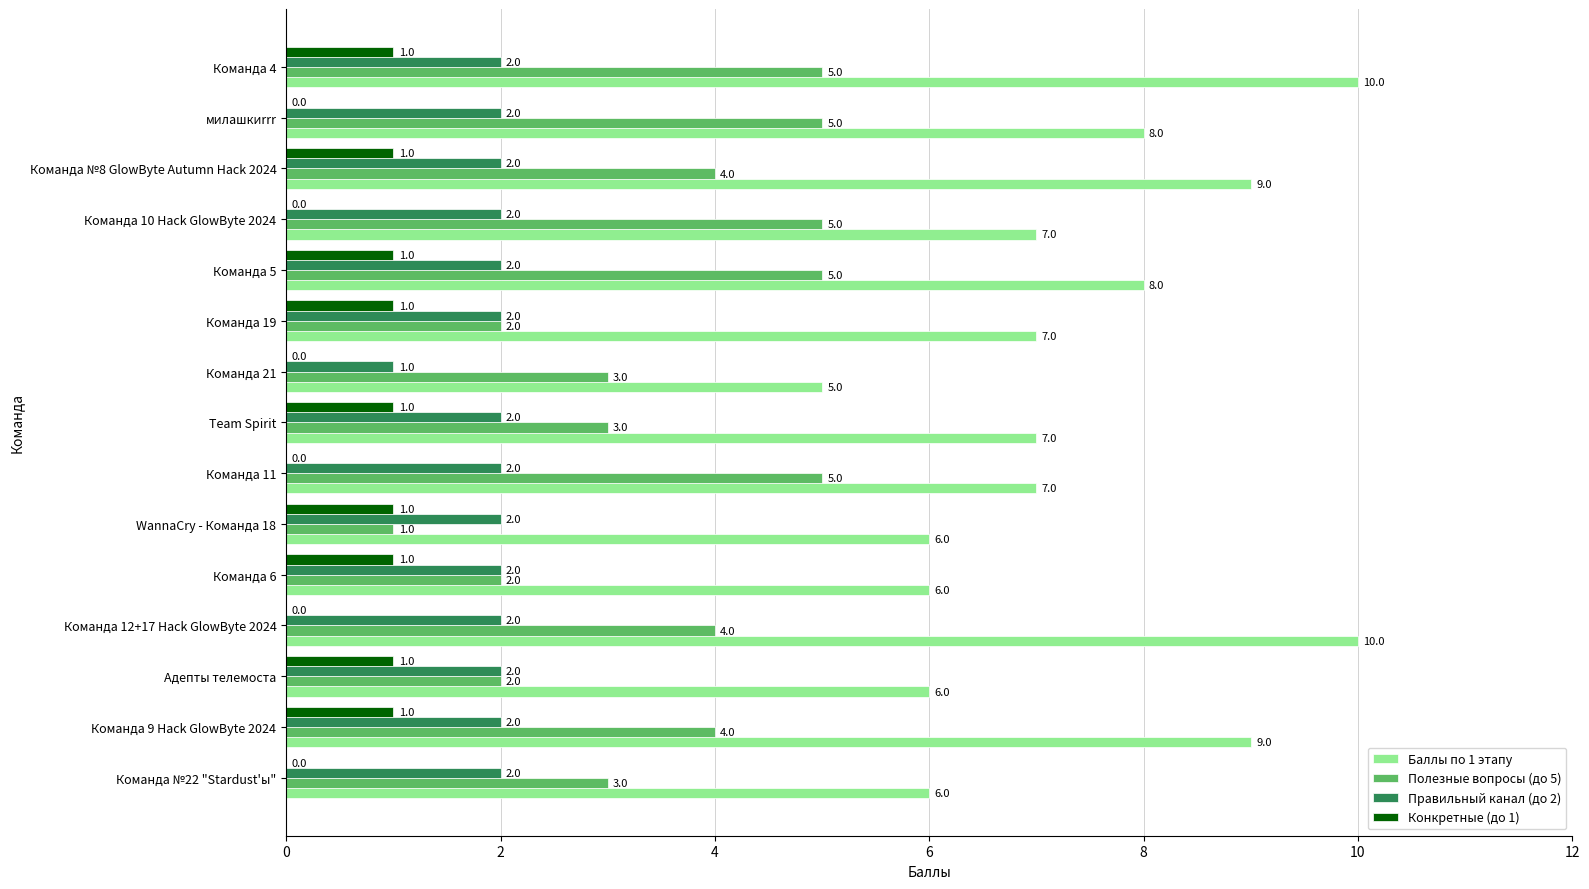

Is it true that Полезные вопросы (до 5) equals 7 at Команда 5?

False